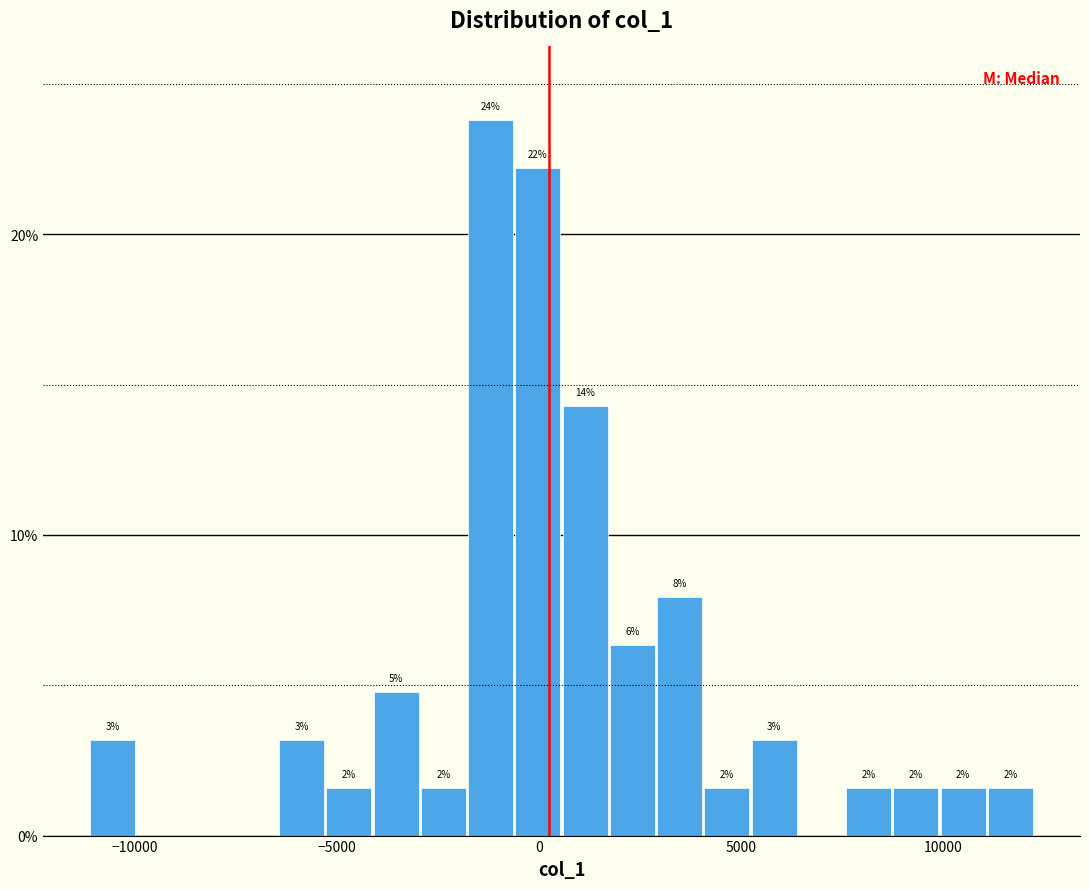

Read against the x-axis, roughly where is the centre of the tallest bar?

-1000